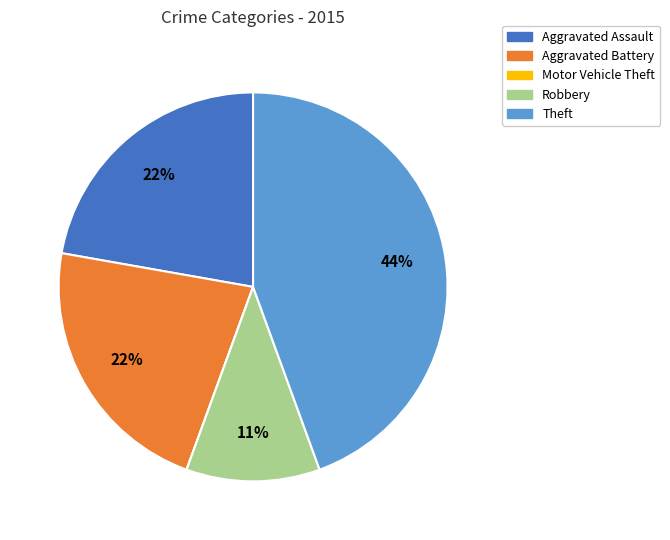

Combined, do Aggravated Battery and Aggravated Assault account for over 50%?

No